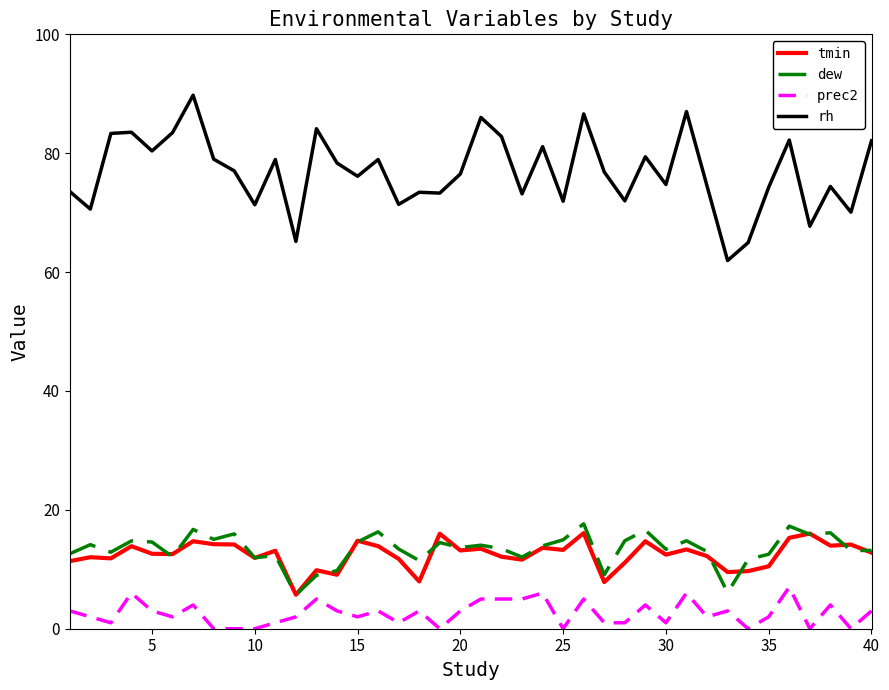

Which series has the widest spread of values?

rh